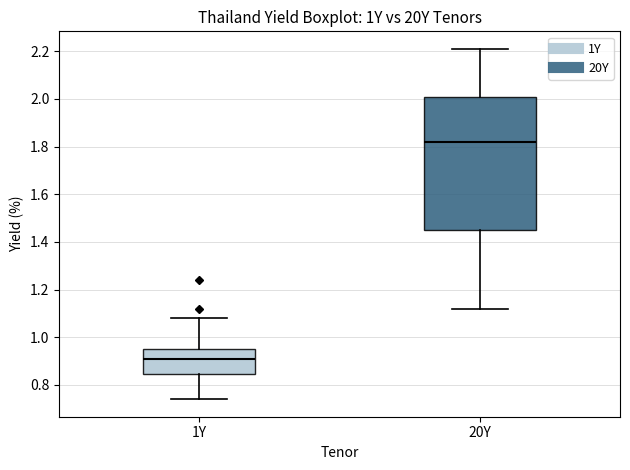

Comparing the boxes themselves (not the whiskers), which one is the tallest?

20Y